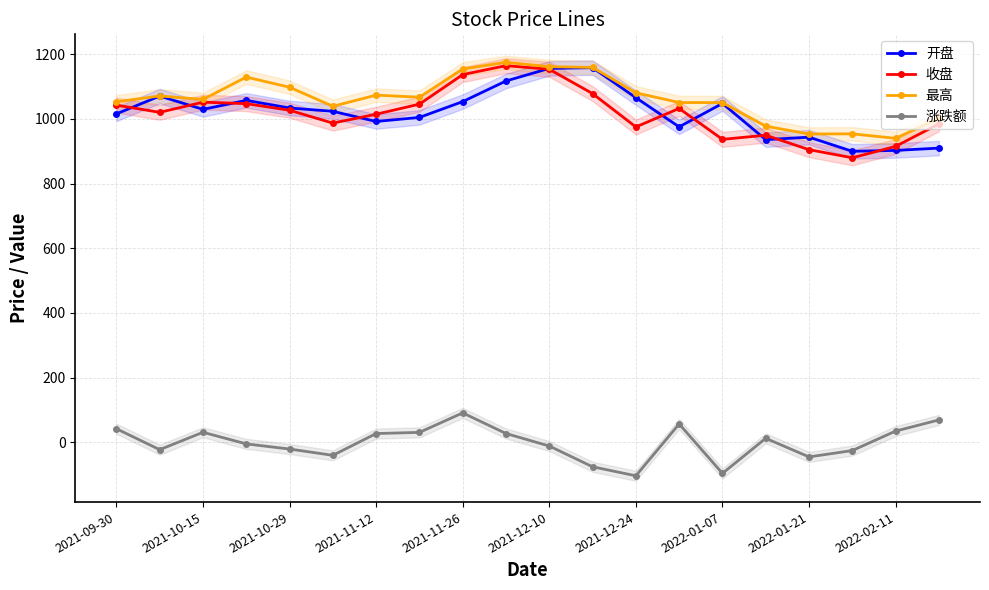

True or false: 收盘 and 涨跌额 intersect in this chart.

False